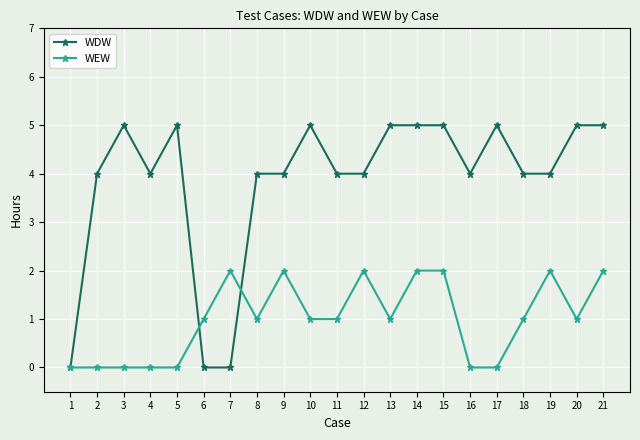

What are all the series names shown in the legend?

WDW, WEW